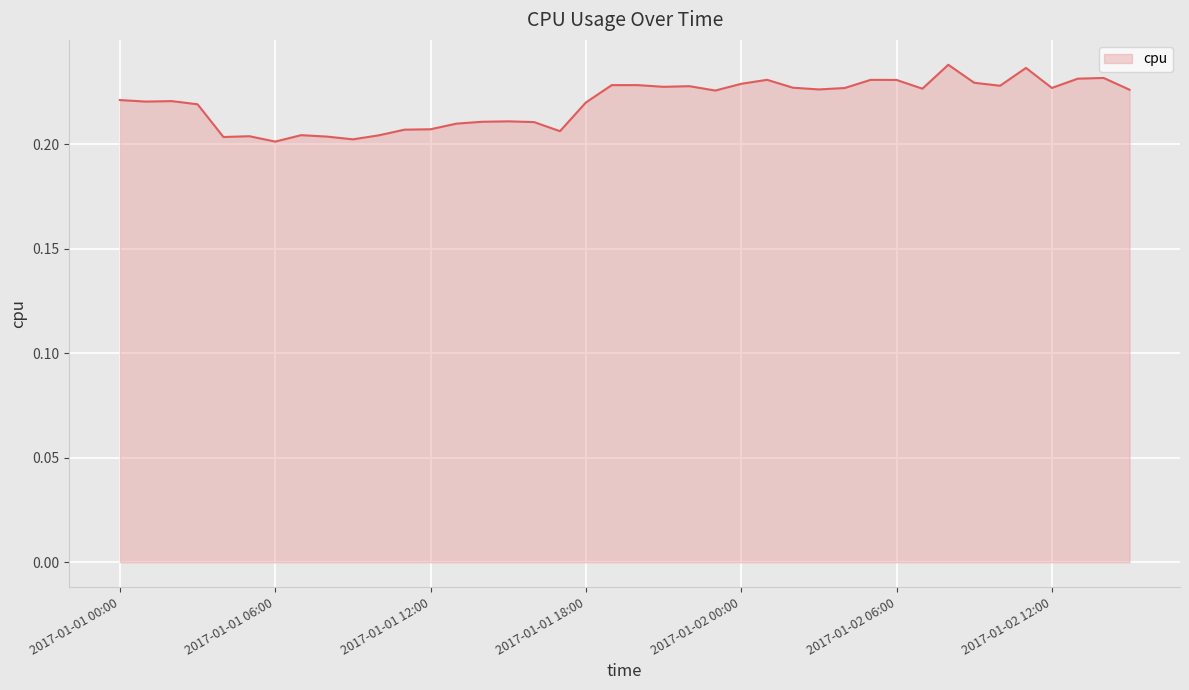

What is the greatest value displayed?

0.2